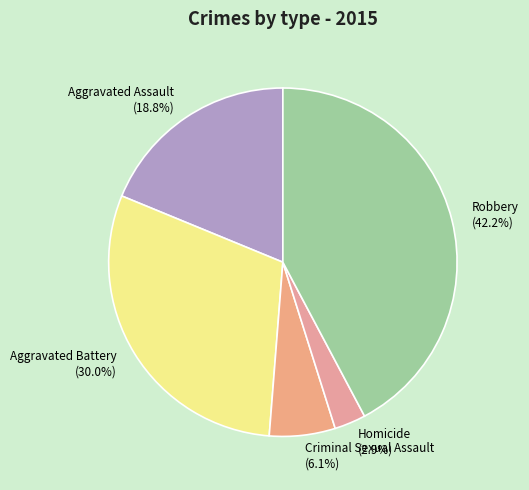

Combined, do Criminal Sexual Assault and Aggravated Assault account for over 50%?

No